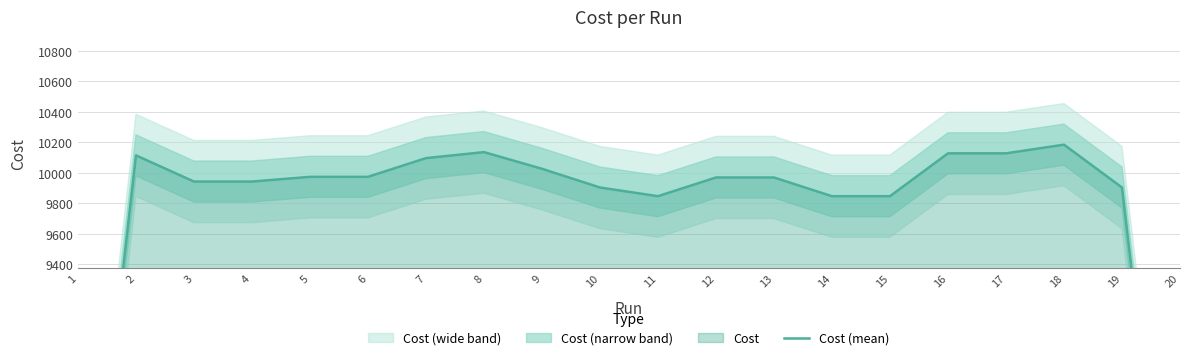

What is the sum of the values at 6 and 5?

19949.3